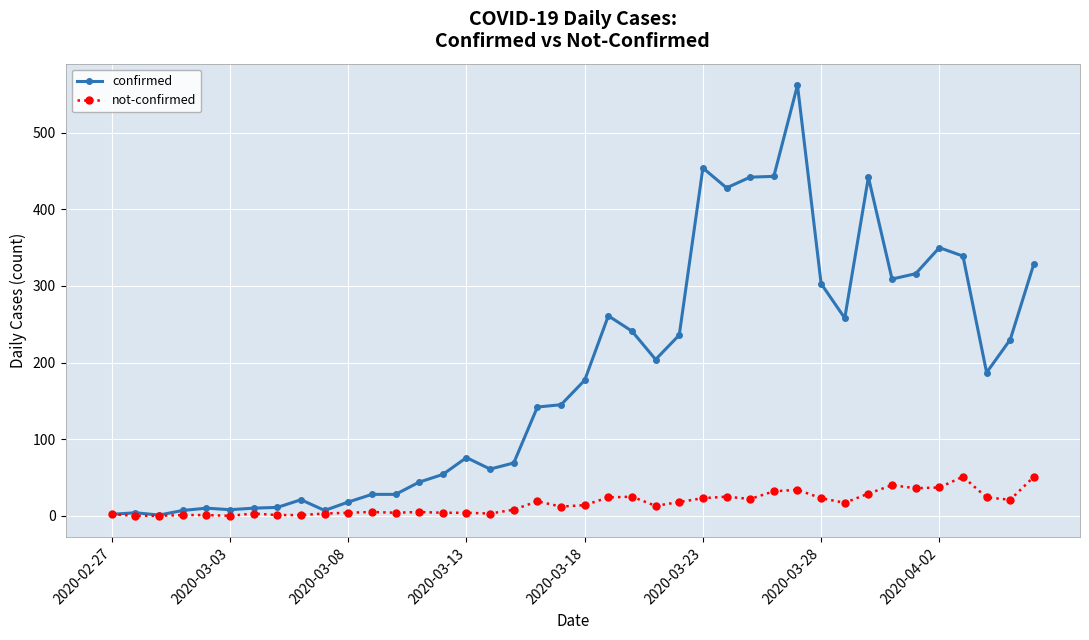

What is the maximum value for not-confirmed?

51